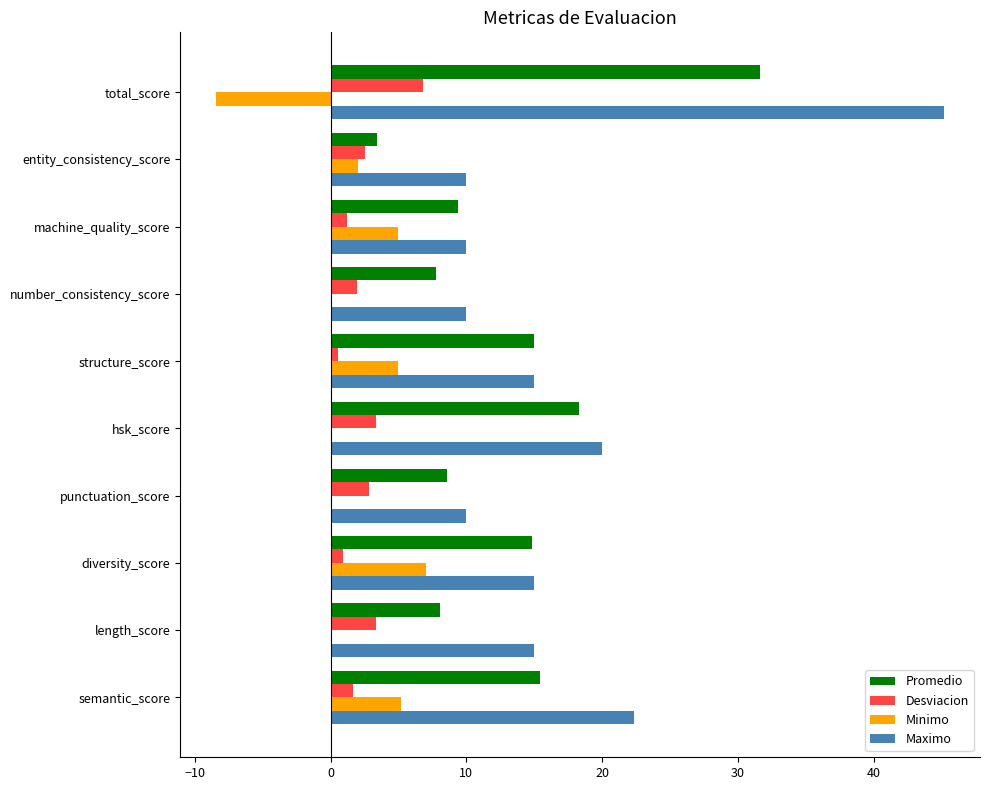

What is the maximum value for Promedio?

31.6